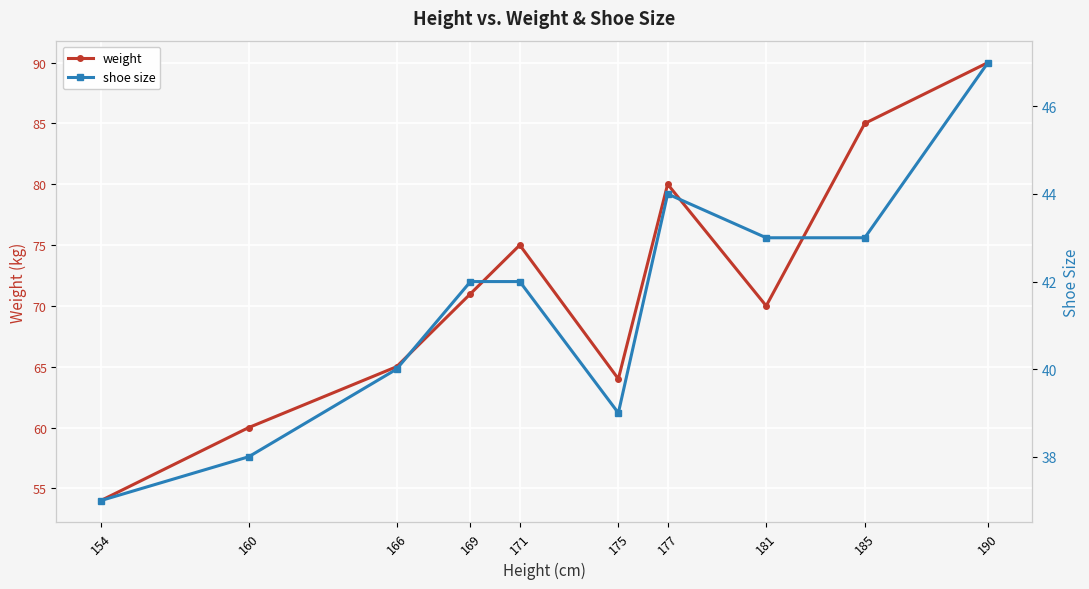

Which series has the largest total across all categories?

weight